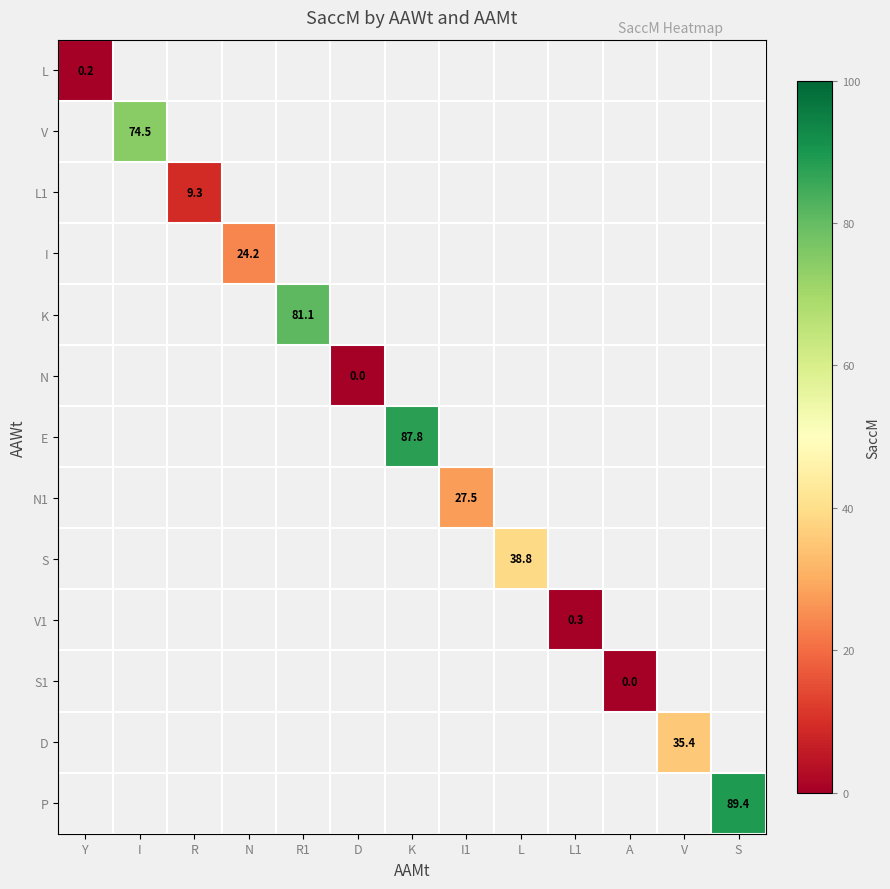

What is the maximum value shown in the chart?

89.4